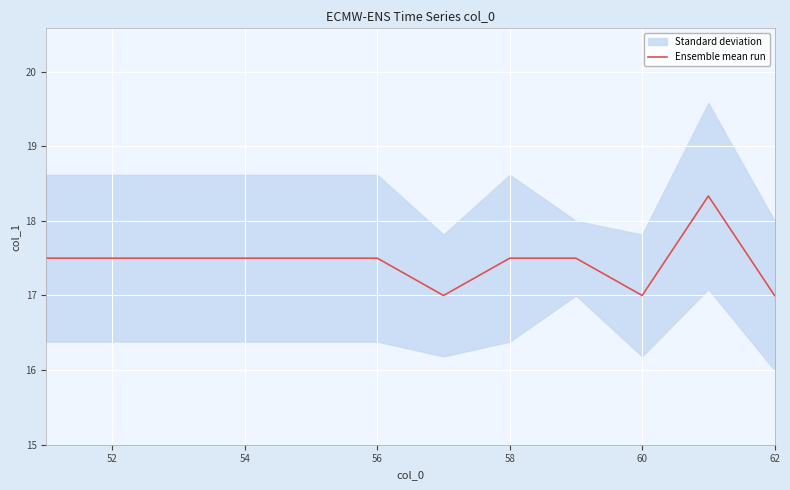

Count the values in the range 17 to 18.

11